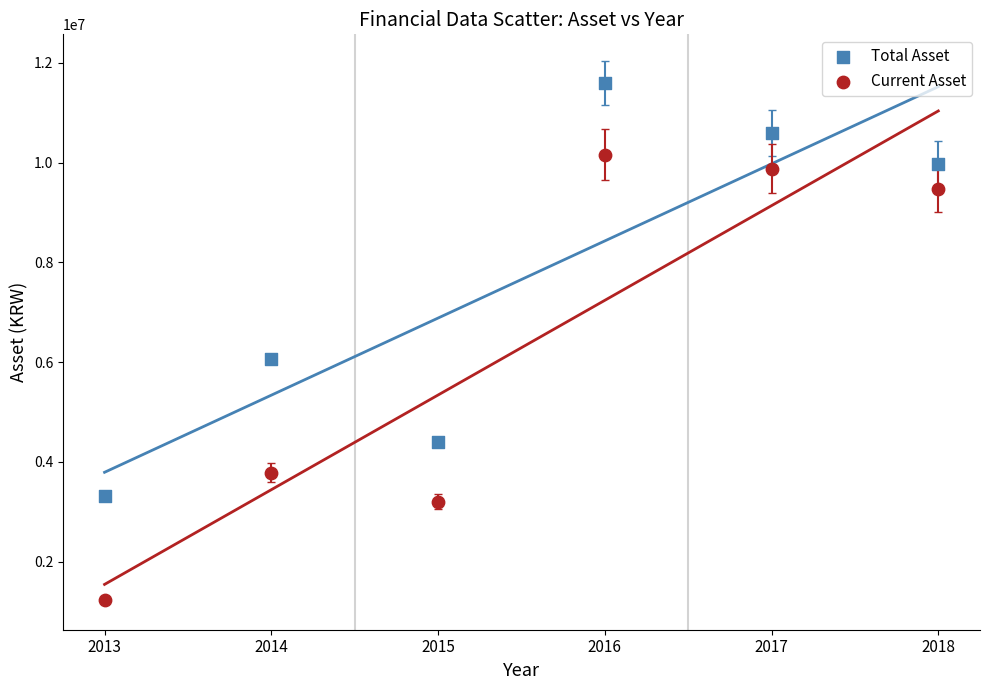

In the Current Asset series, what Y value is closest to 5696781?

3778019